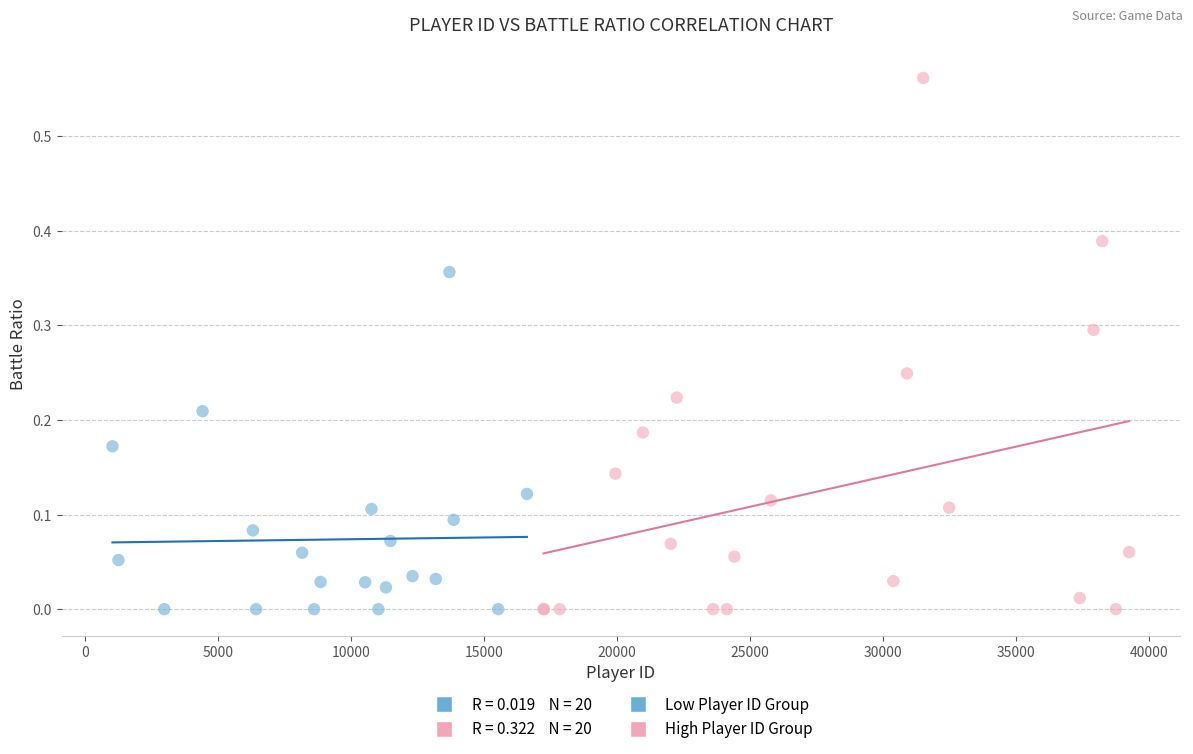

Which series reaches the maximum Y coordinate?

High Player ID Group